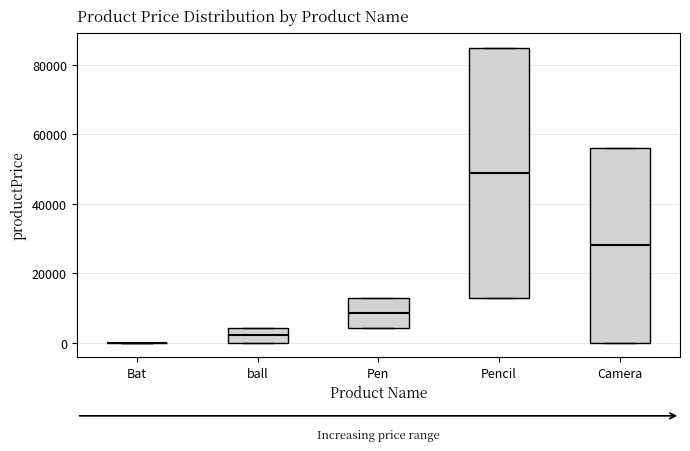

Which box is the tallest, from its lower edge to its upper edge?

Pencil